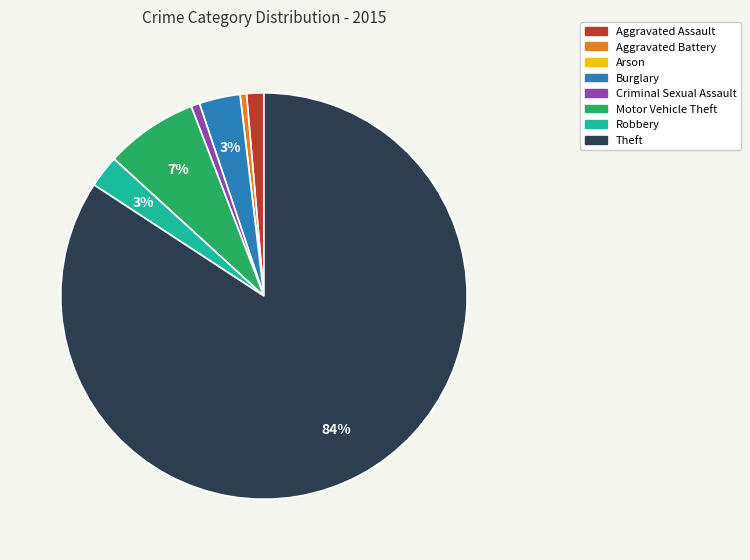

True or false: Robbery accounts for 3% of the total.

True